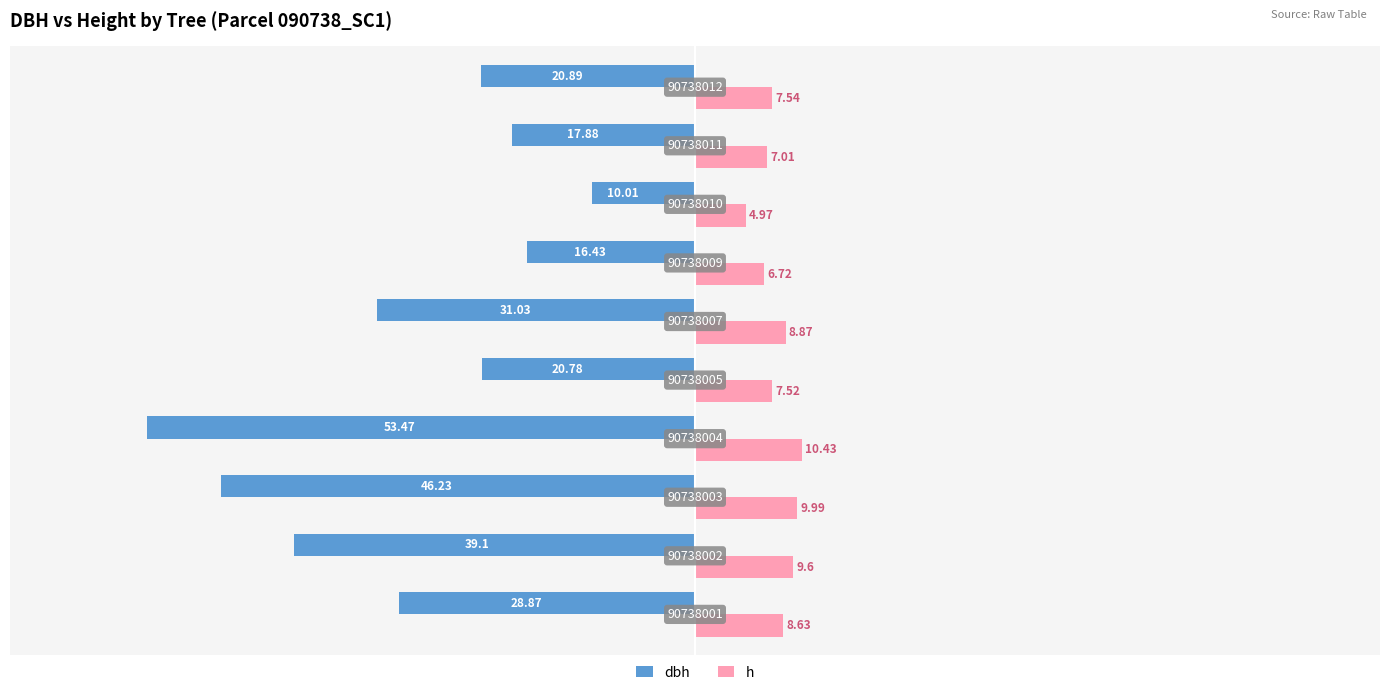

What are all the series names shown in the legend?

dbh, h